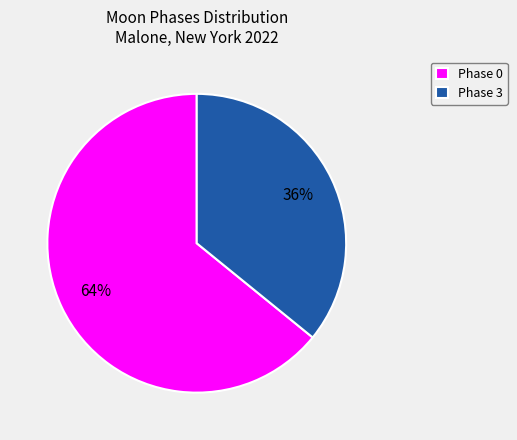

Is there any slice that represents more than half of the pie?

Yes